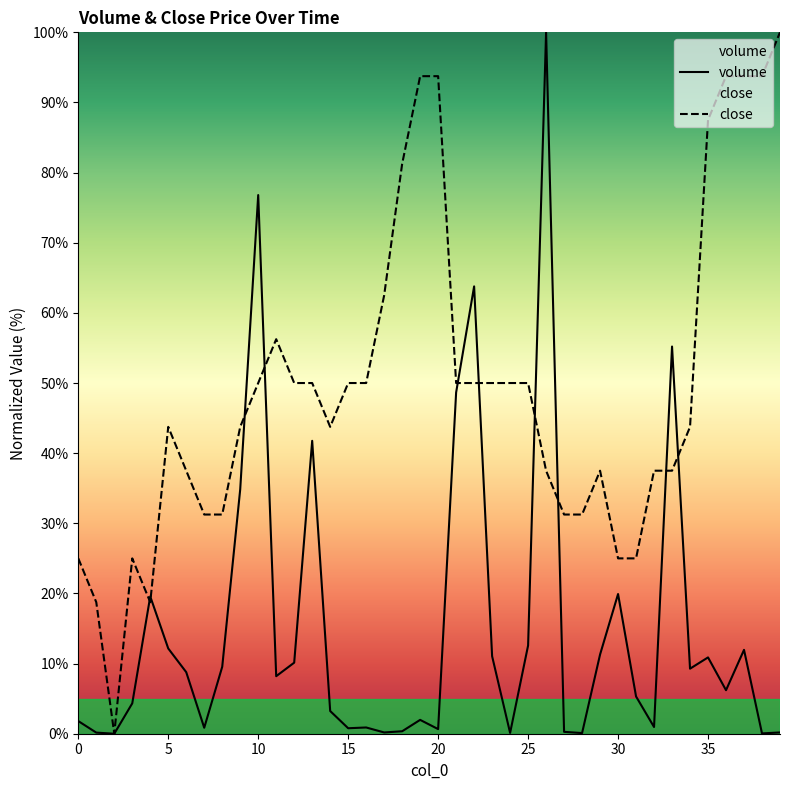

Is it true that volume equals 12.6 at 25?

True